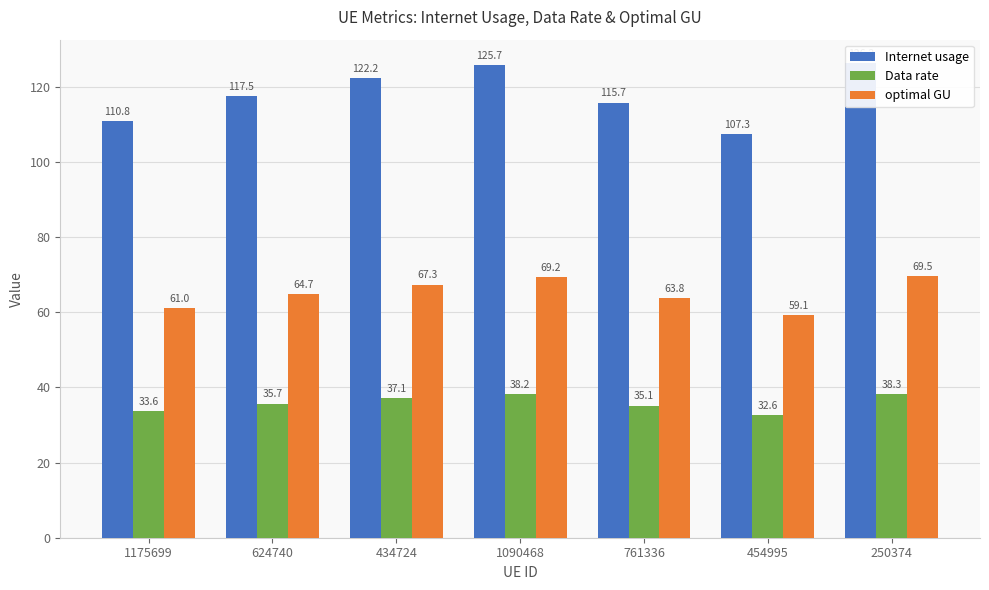

Which series has the widest spread of values?

Internet usage